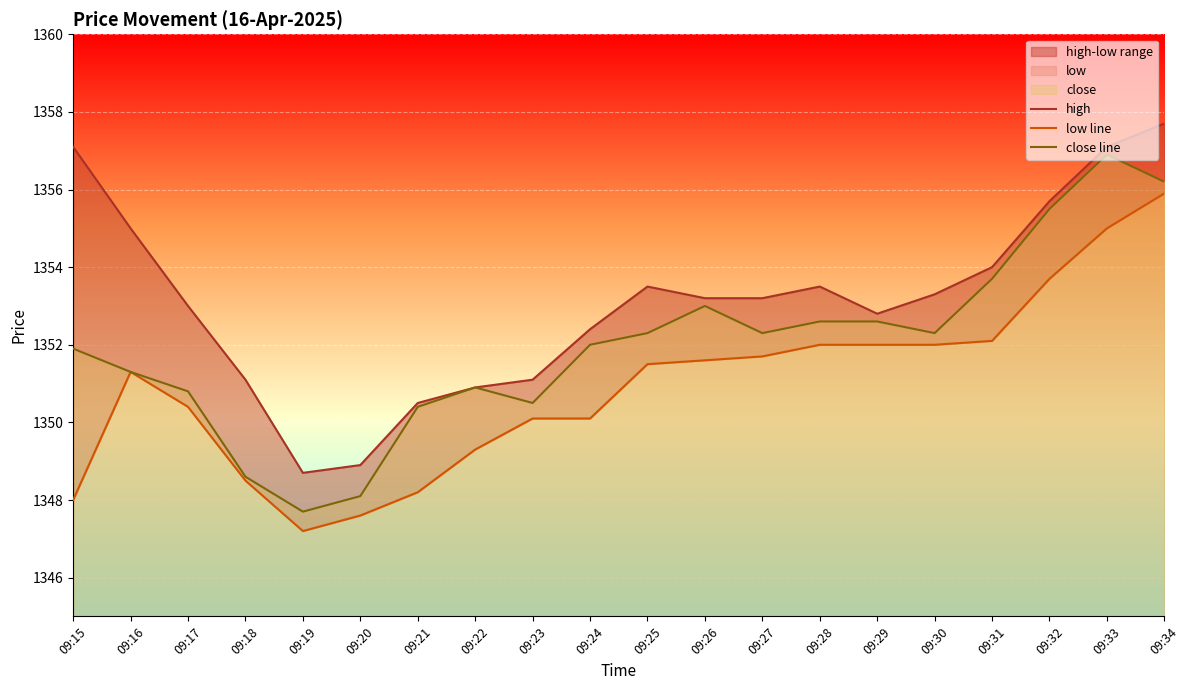

True or false: close line and low line intersect in this chart.

False